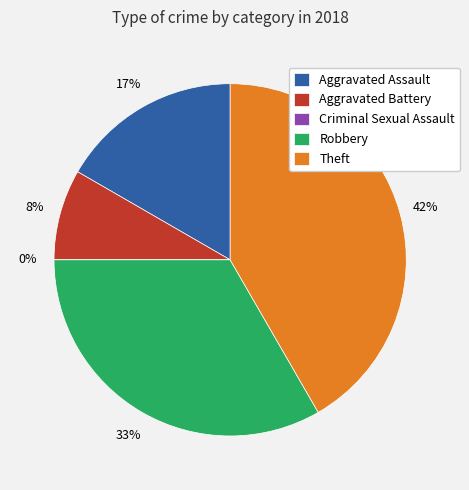

Rank the categories by value from highest to lowest.

Theft, Robbery, Aggravated Assault, Aggravated Battery, Criminal Sexual Assault